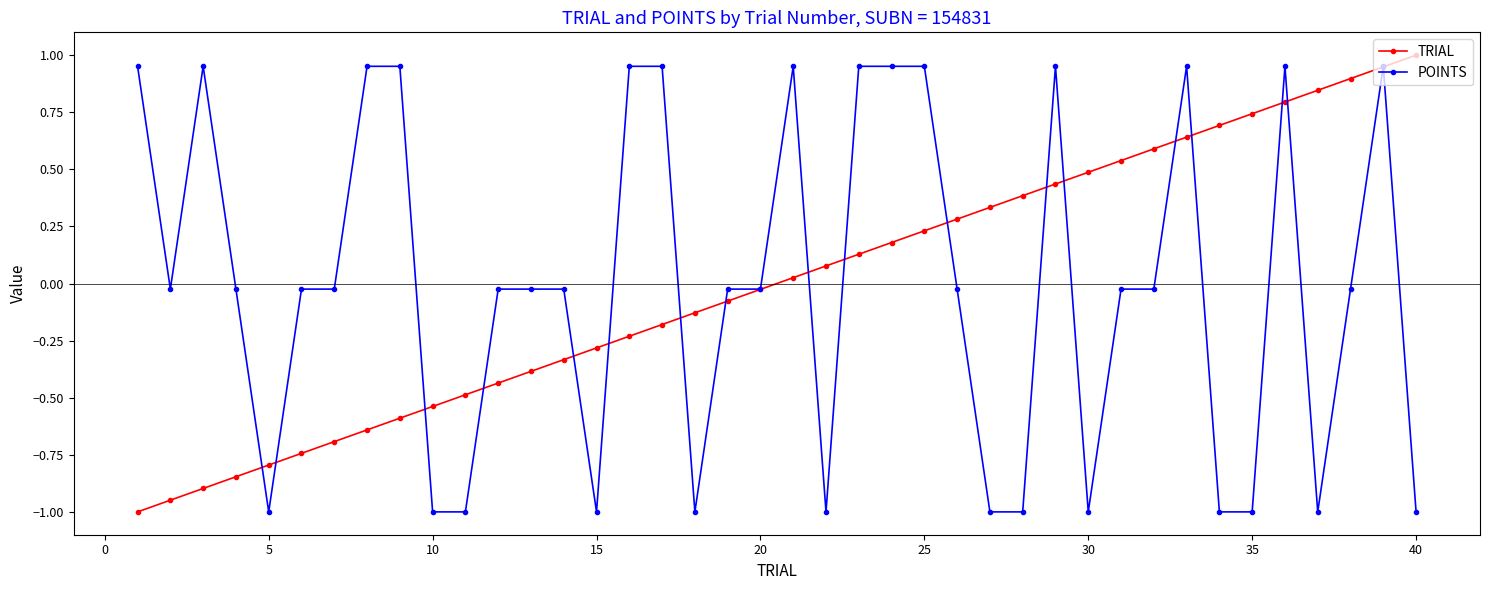

True or false: POINTS has more than 1 interior local peaks.

True